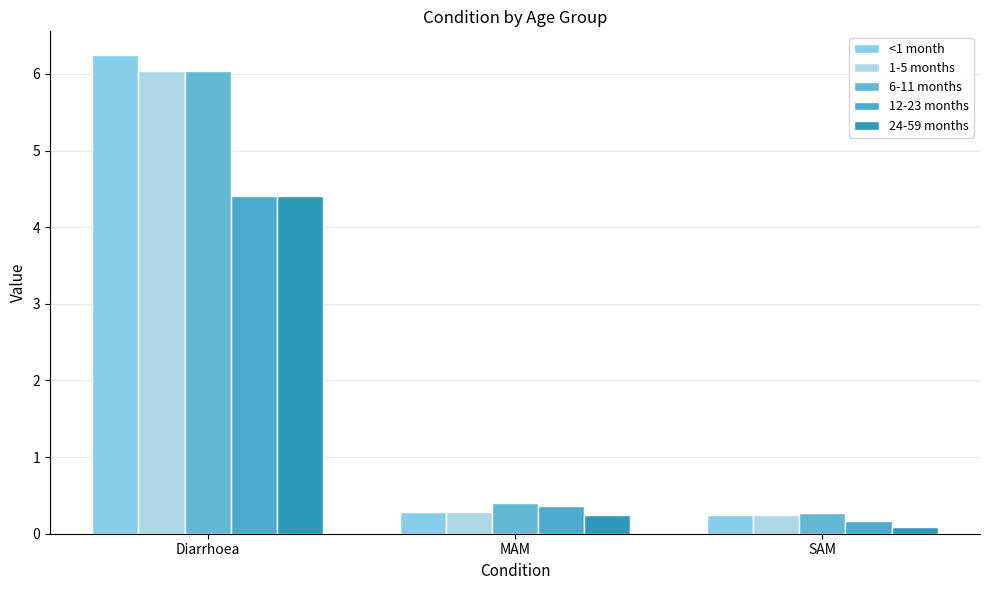

What is the maximum value shown in the chart?

6.2